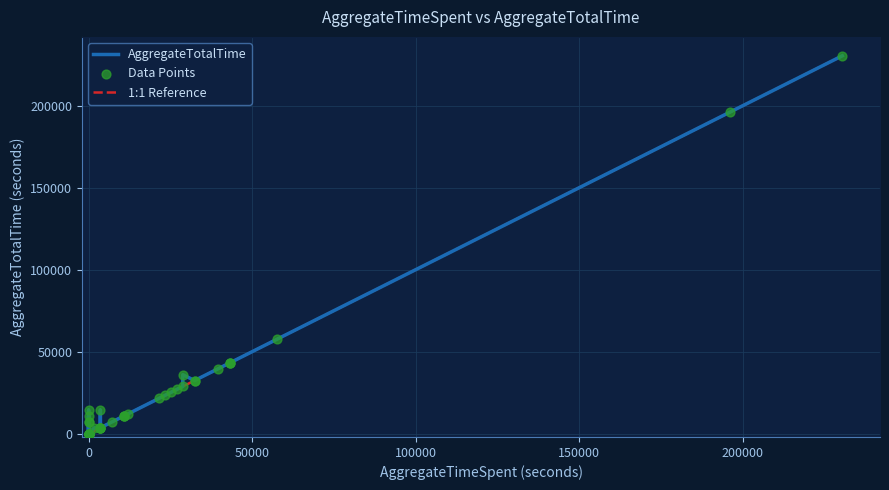

What is the maximum value for 1:1 Reference?

230400.0